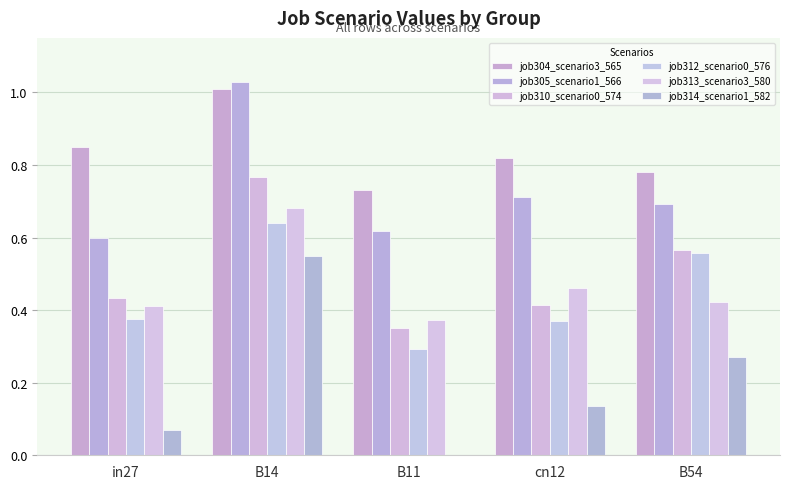

Which series has the largest total across all categories?

job304_scenario3_565